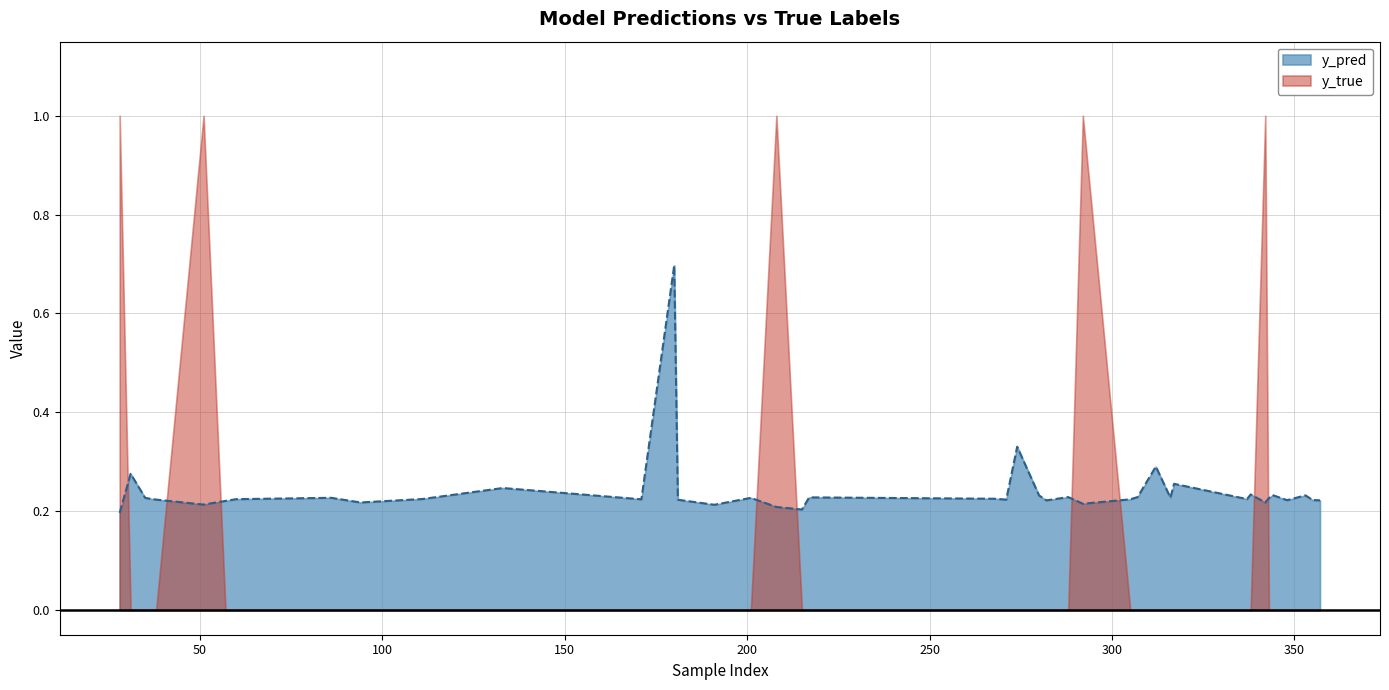

The chart shows a value of 0.1 at 86. True or false?

False